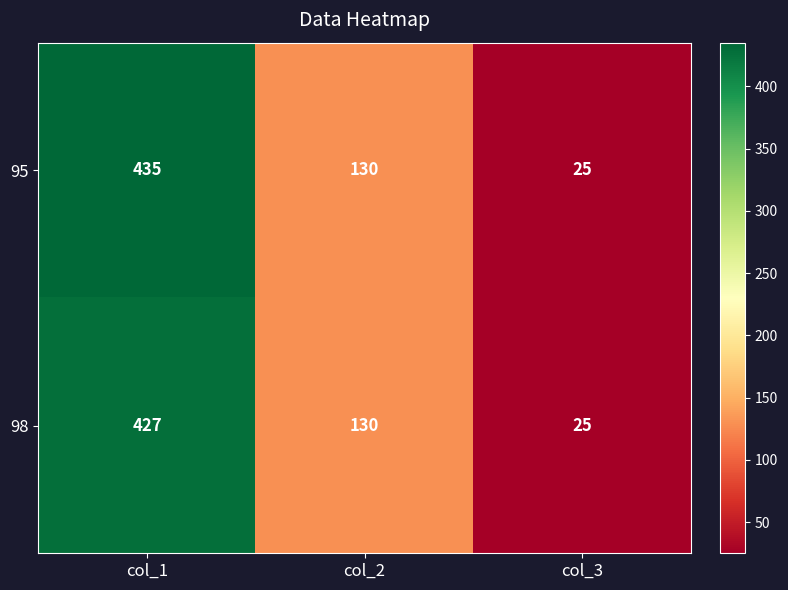

What is the total value across all series at col_2?

260